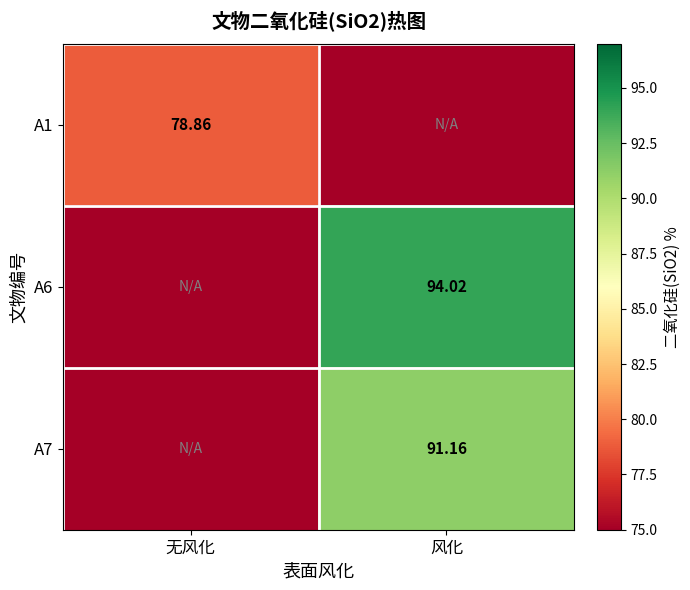

What is the greatest value displayed?

94.0